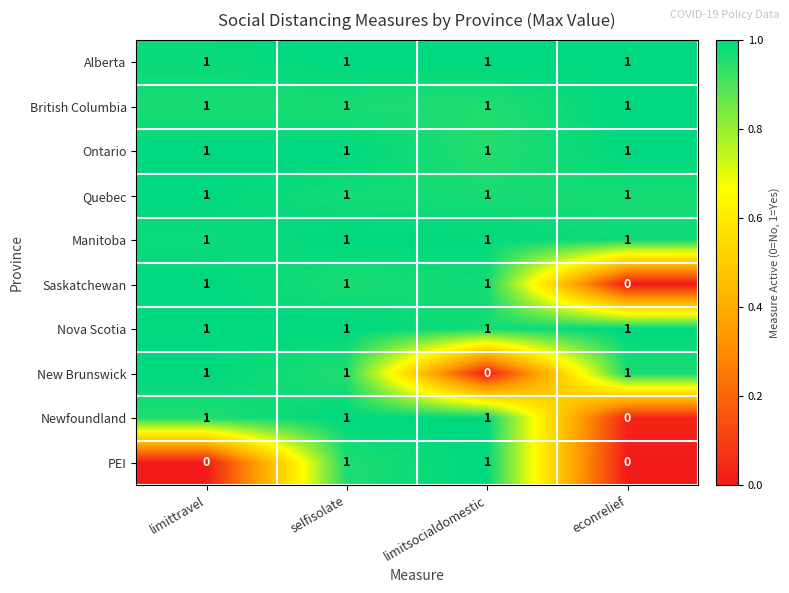

What is the total value across all series at econrelief?

7